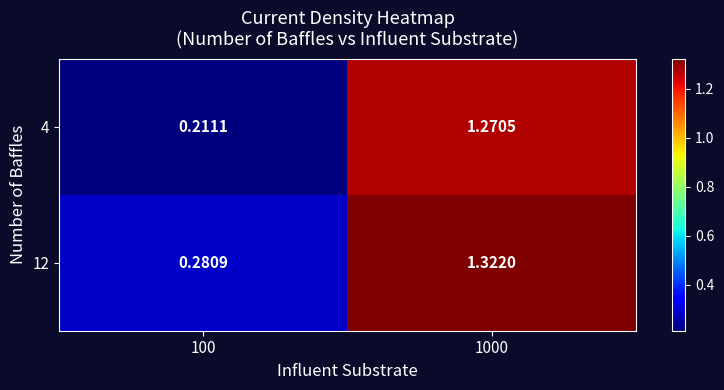

Is the value of 4 at 100 greater than the value of 12 at 100?

No